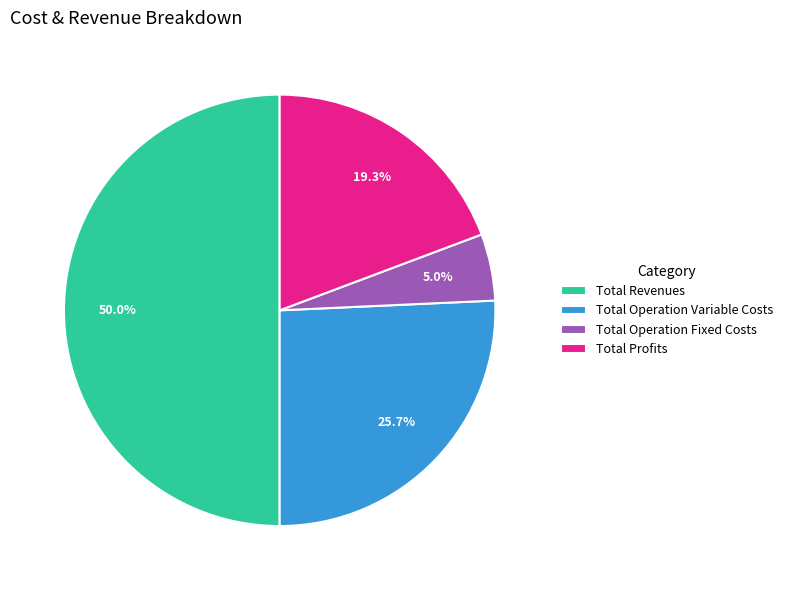

To the nearest percent, what is the difference between the Total Operation Variable Costs and Total Revenues slice percentages?

24%